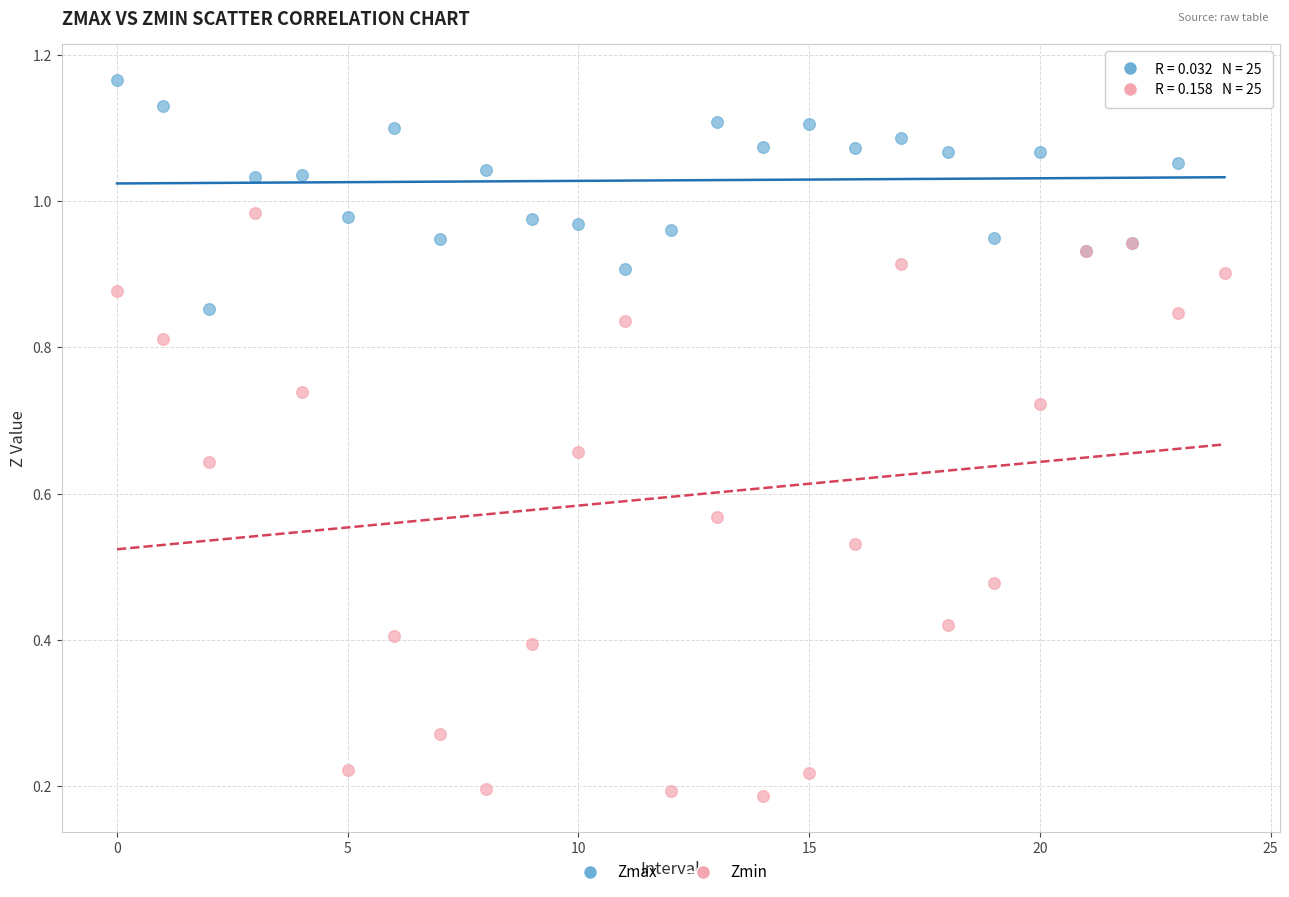

Which series has the largest Y range (max minus min)?

Zmin